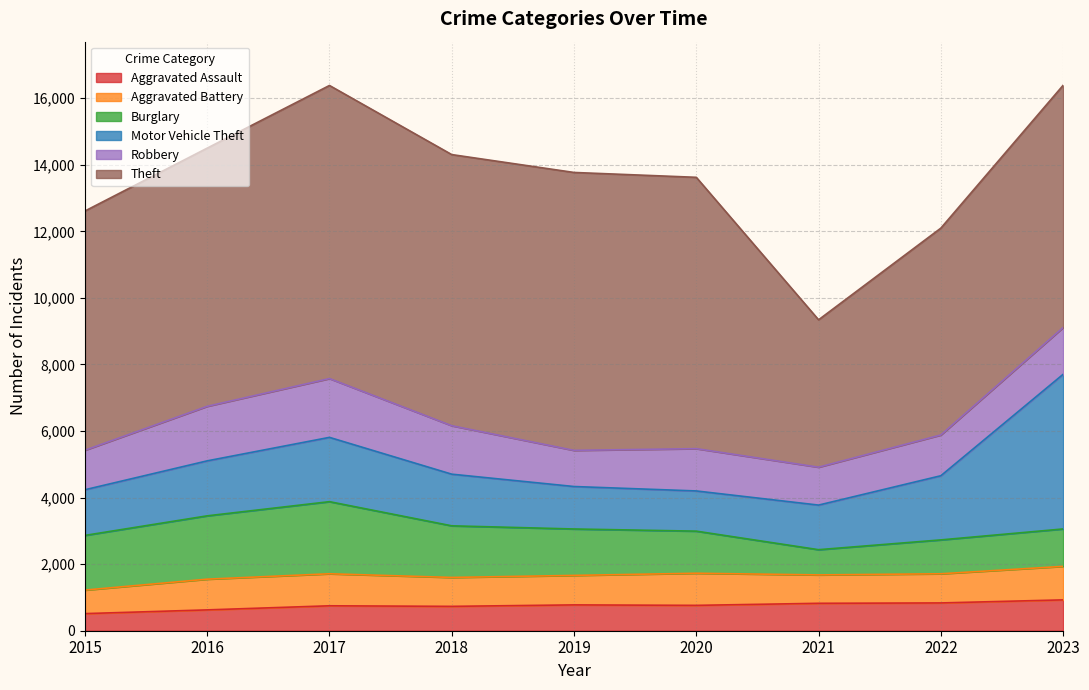

At how many categories does at least one series exceed 4096?

9